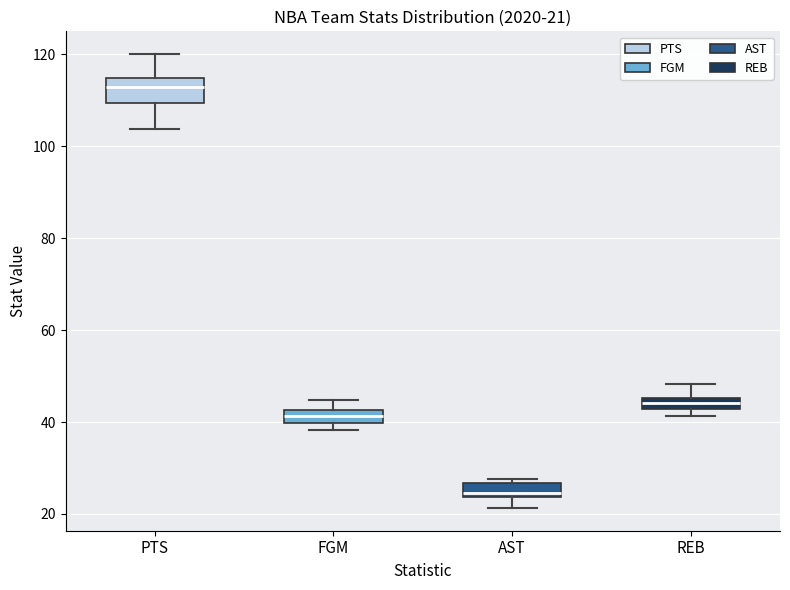

Which box's median line is the lowest?

AST